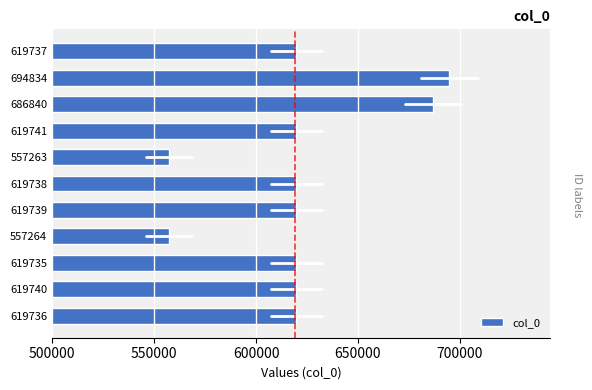

Approximately how many times larger is the value at 619739 compared to 619738?

1.0